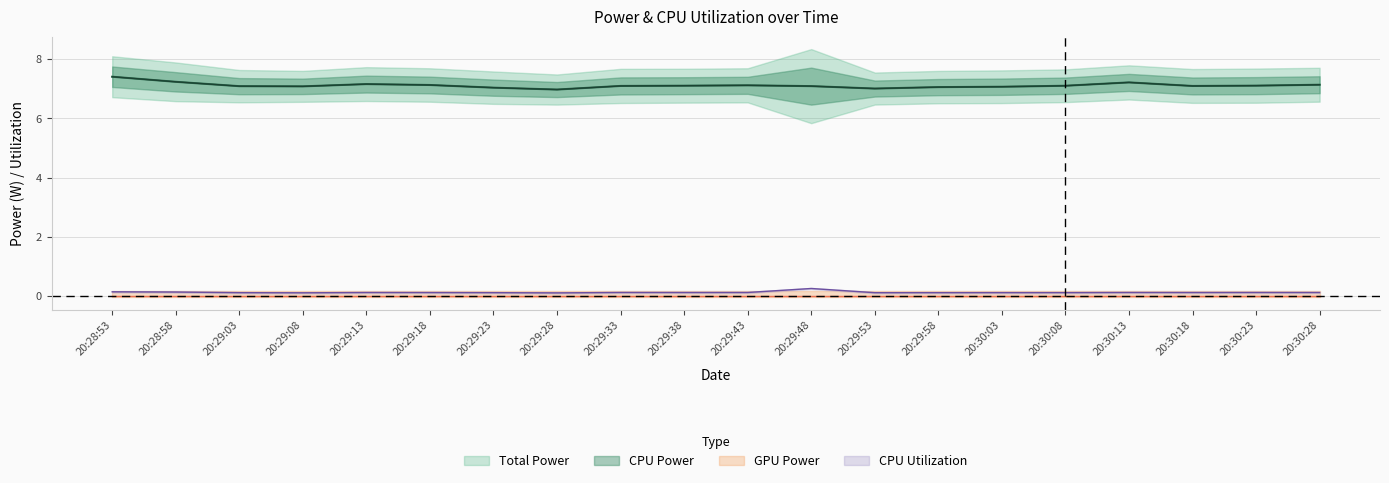

True or false: CPU Utilization and Total Power intersect in this chart.

False